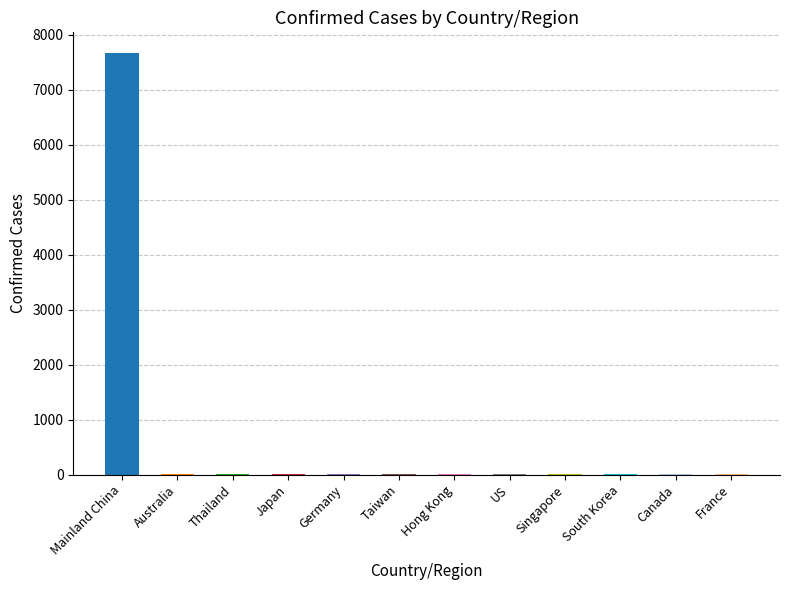

What is the sum of all values?

7732